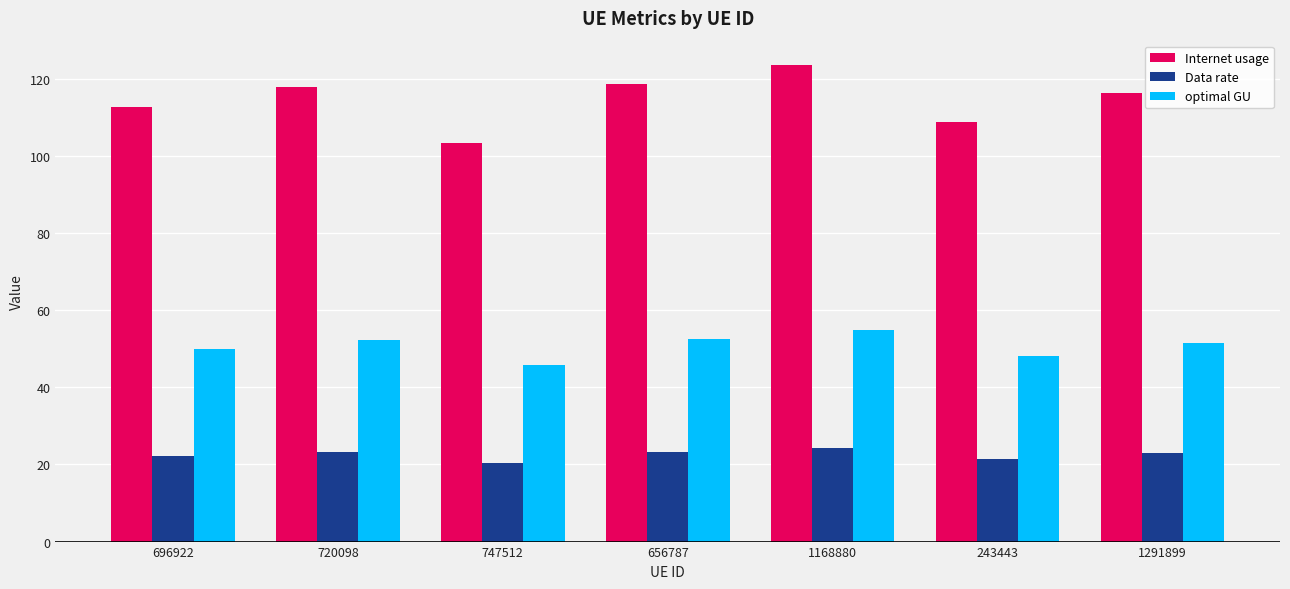

Rank the series at 720098 from highest to lowest value.

Internet usage, optimal GU, Data rate